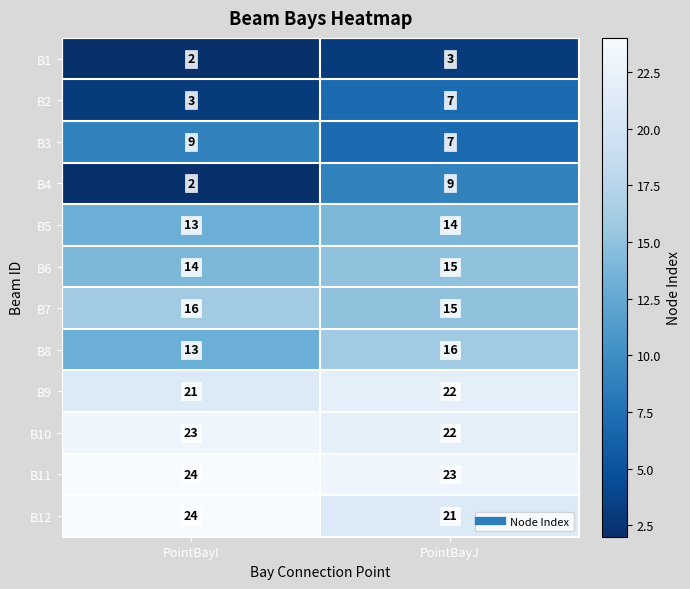

Which label corresponds to the smallest value in the chart?

PointBayI